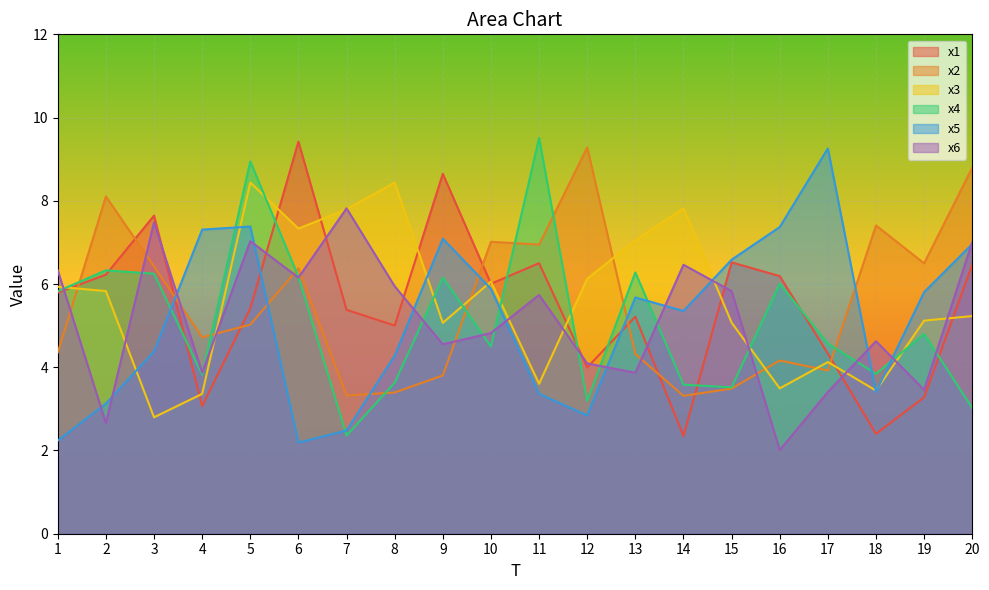

True or false: x6 has a value of 0.8 at 2.

False